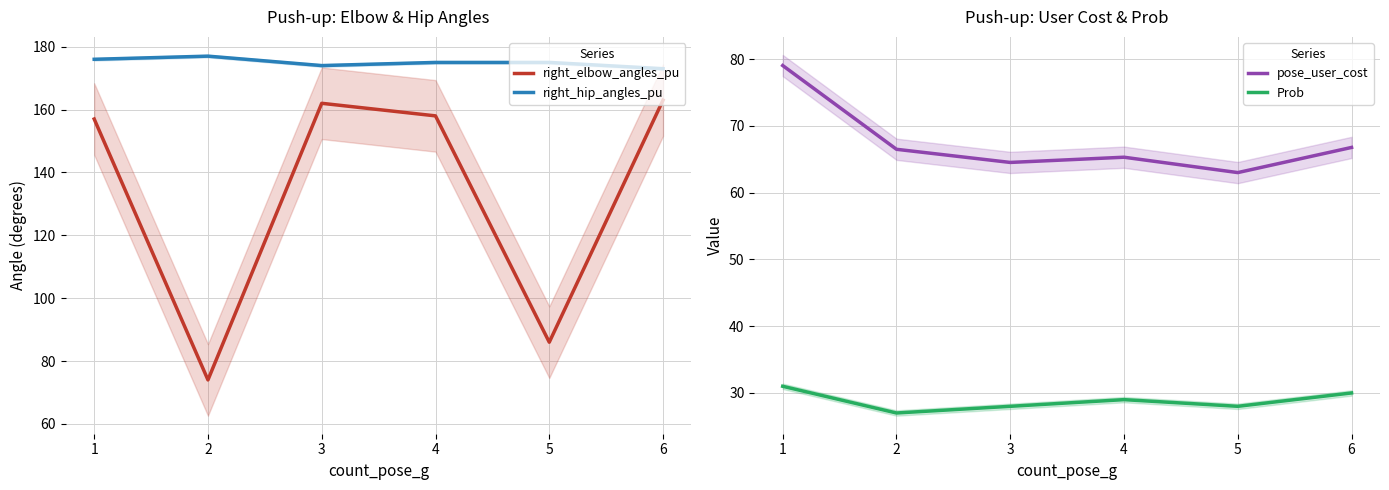

Is it true that Prob equals 30.0 at 6?

True